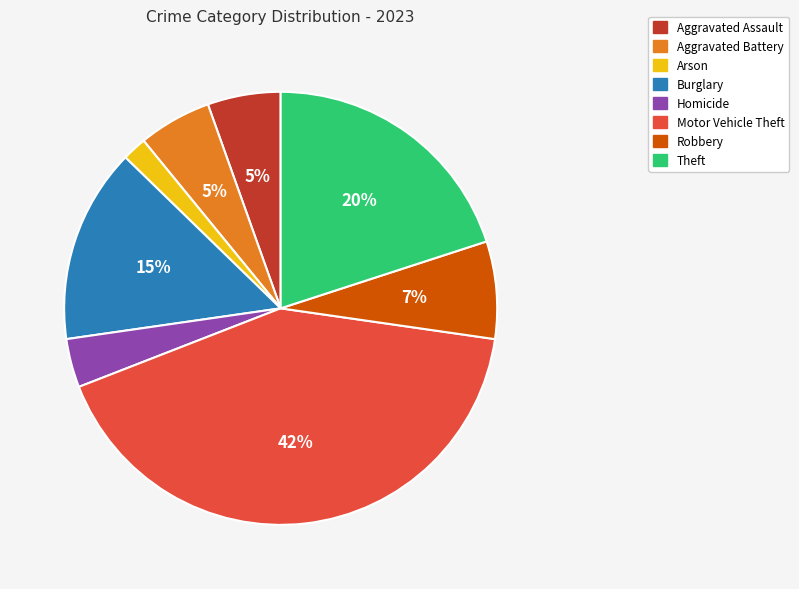

What is the ratio of the value at Arson to the value at Theft?

0.1